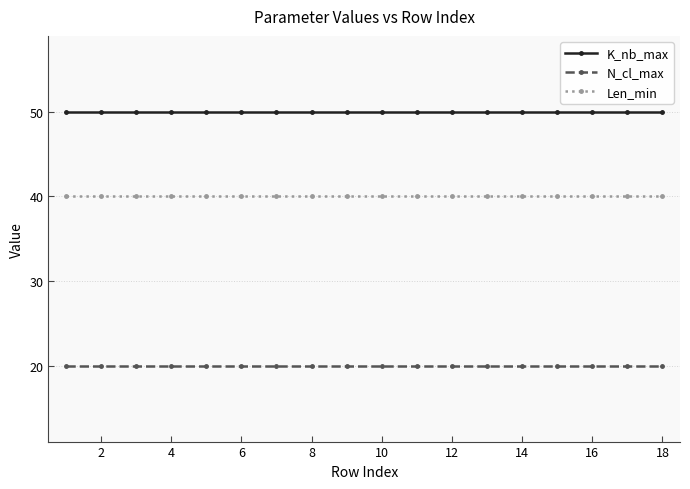

Which series has the largest total across all categories?

K_nb_max